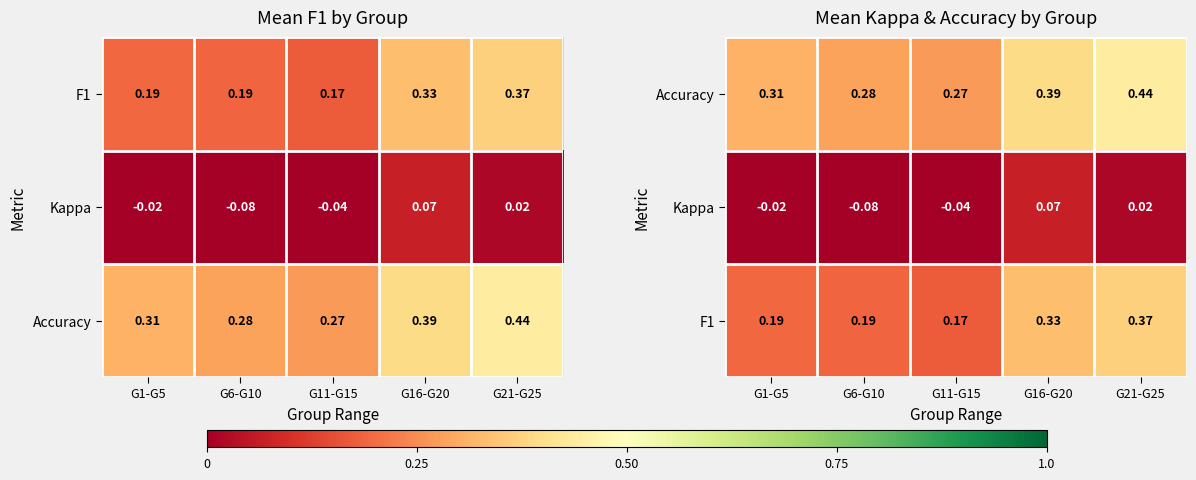

How many negative values does the Kappa series have?

3